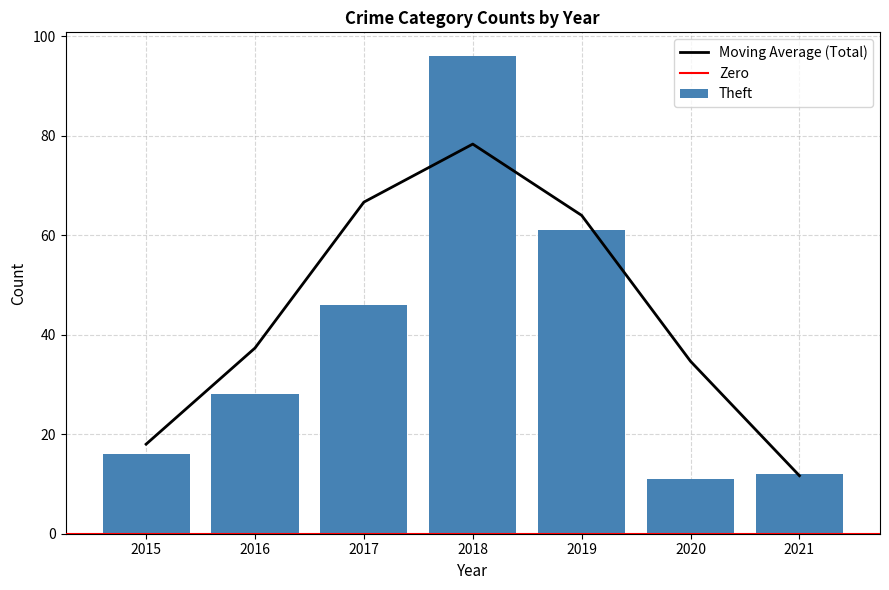

Is it true that Theft equals 96 at 2018?

True